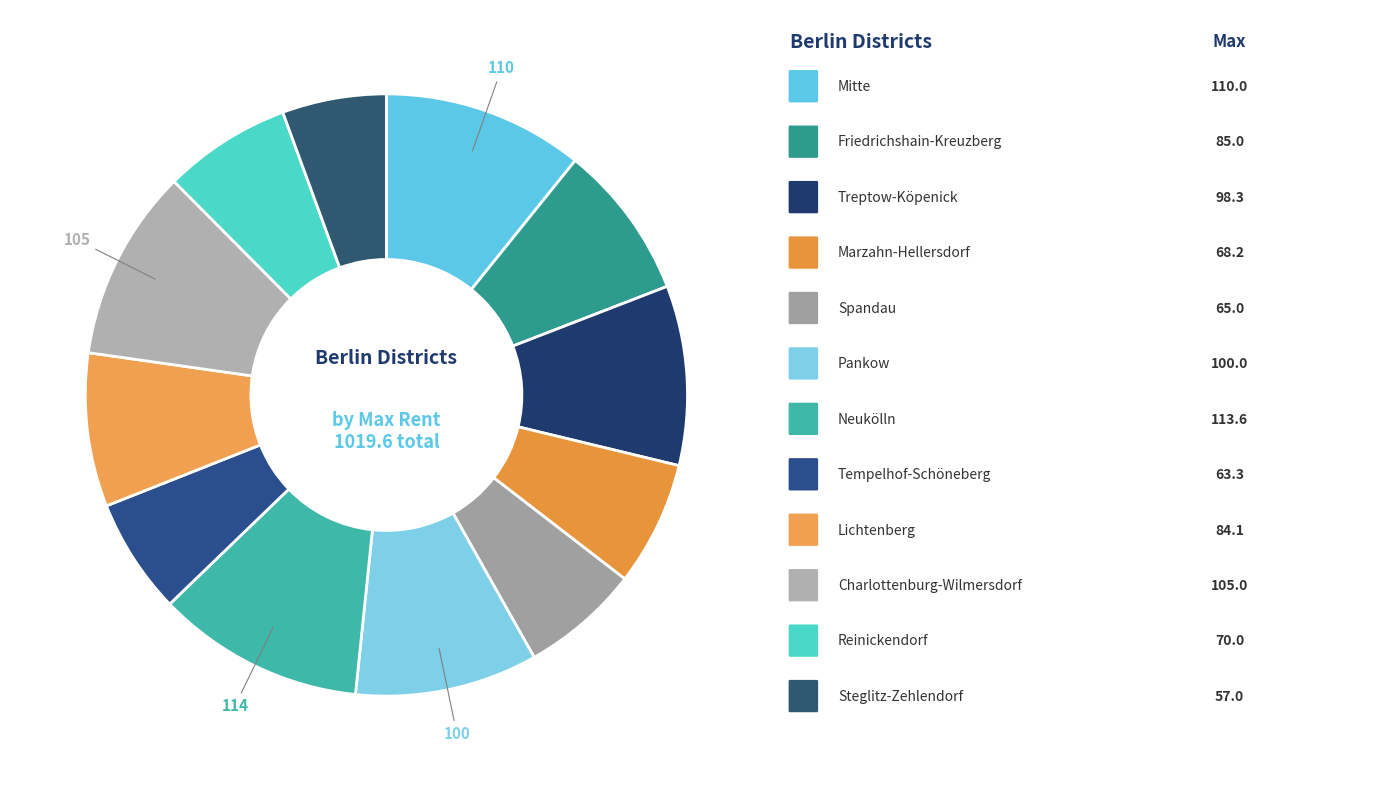

How many segments does this pie chart have?

12